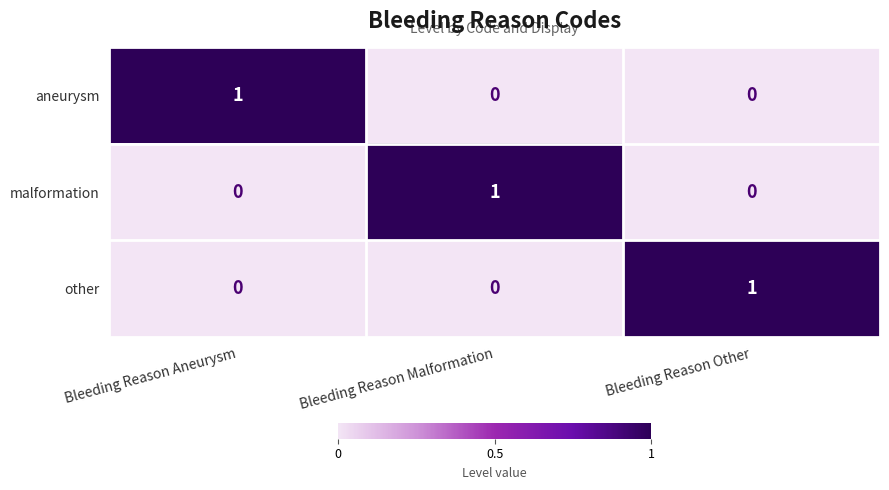

Count the aneurysm values in the range 0 to 1.

3